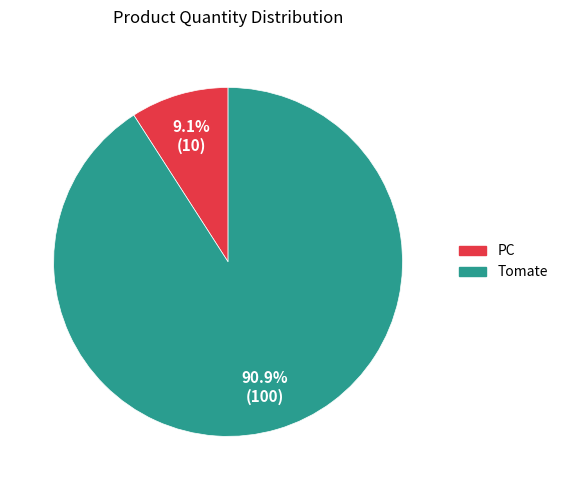

Combined, what portion of the pie is PC and Tomate?

100.0%